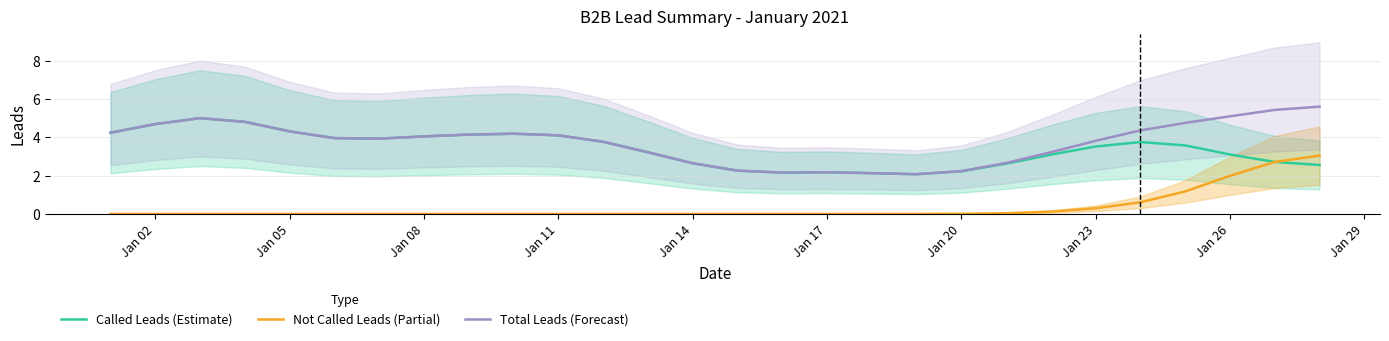

True or false: Not Called Leads (Partial) and Total Leads (Forecast) intersect in this chart.

False